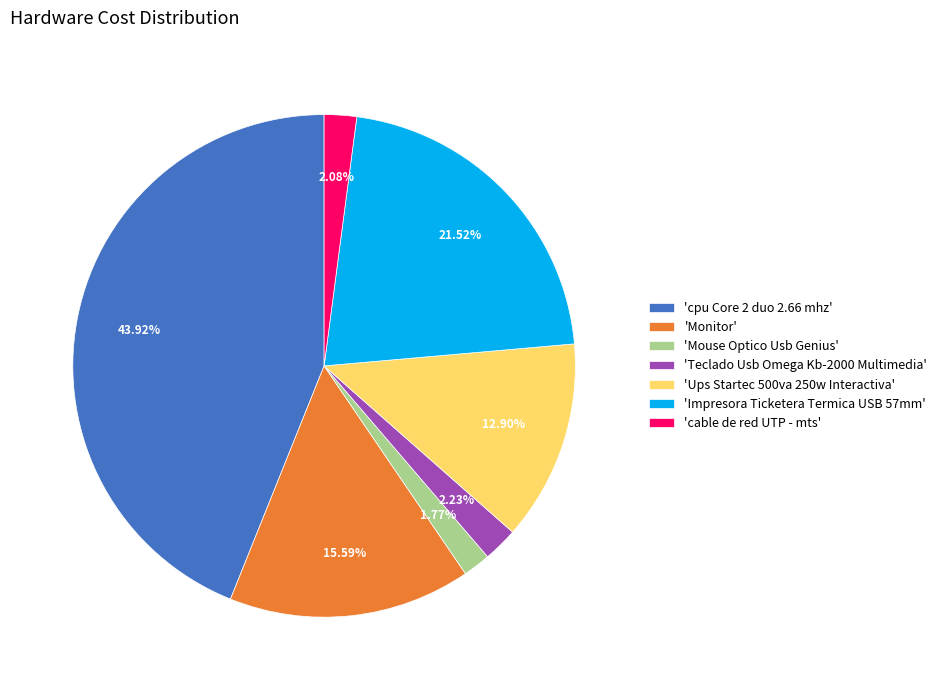

What is the ratio of the value at 'cable de red UTP - mts' to the value at 'Mouse Optico Usb Genius'?

1.2